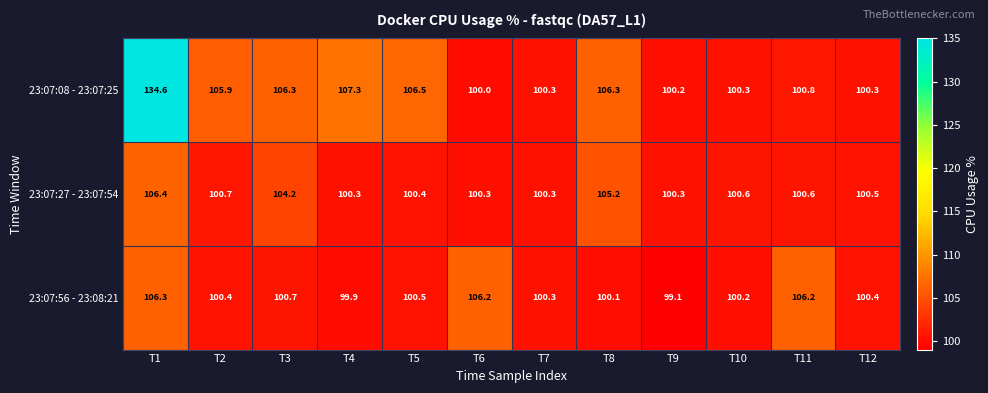

At which category is the sum across all series the highest?

T1